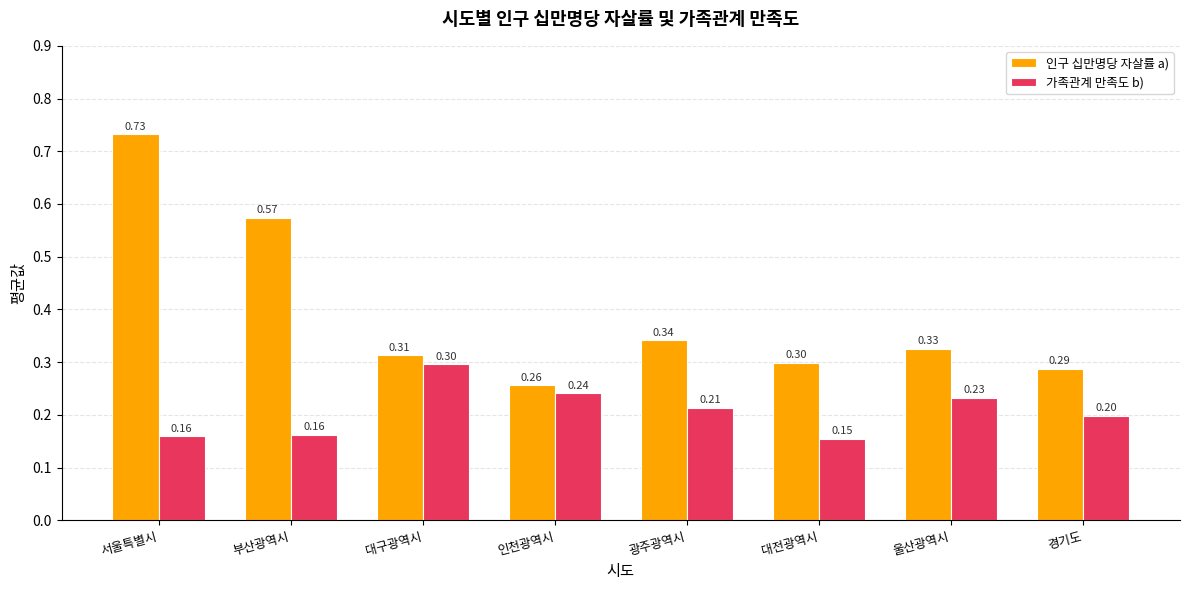

Count the 인구 십만명당 자살률 a) values in the range 0 to 1.

8